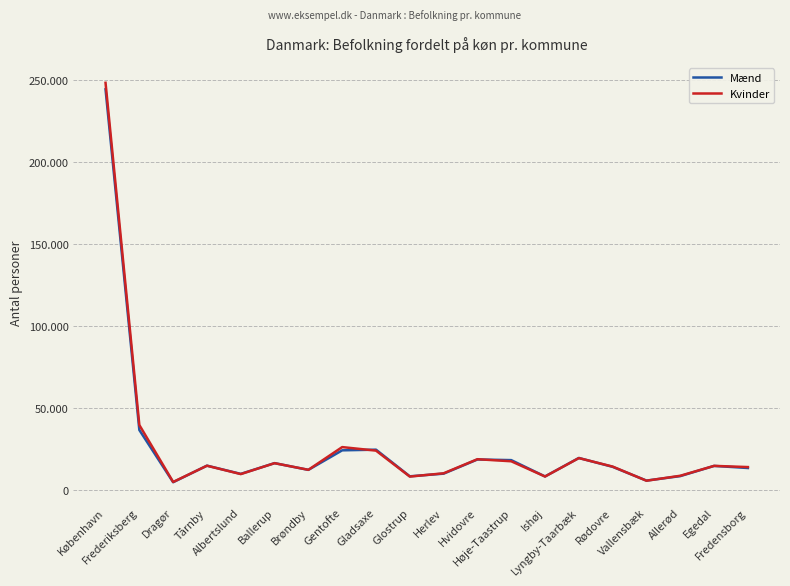

Which series has the largest total across all categories?

Kvinder